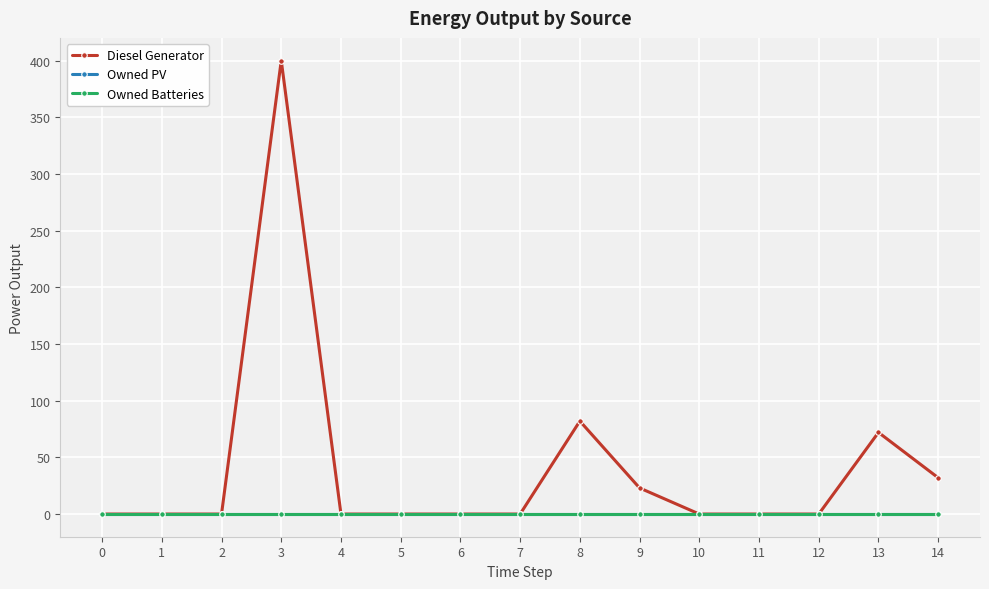

True or false: Owned Batteries and Diesel Generator intersect in this chart.

False